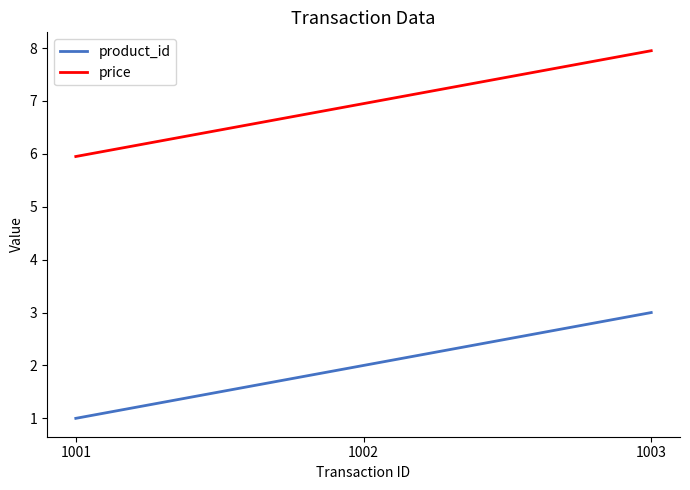

Reading left to right, list all the values displayed in this chart.

product_id: 1.0	2.0	3.0
price: 6.0	7.0	8.0